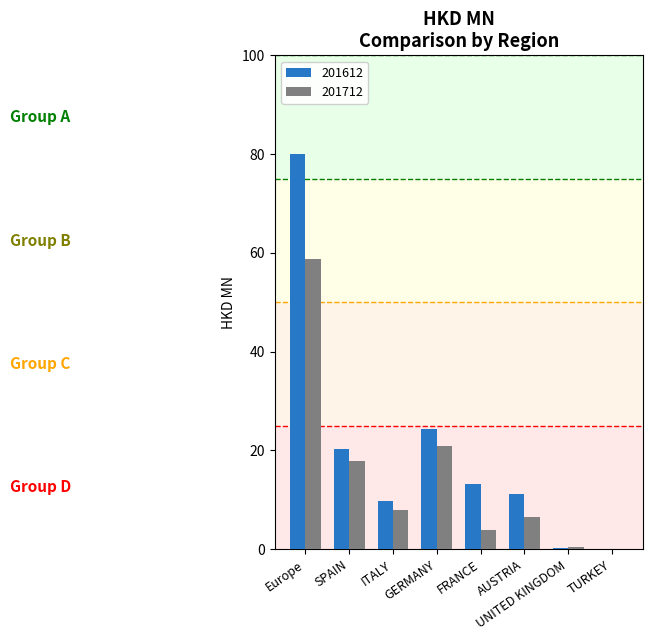

Which series has the largest total across all categories?

201612